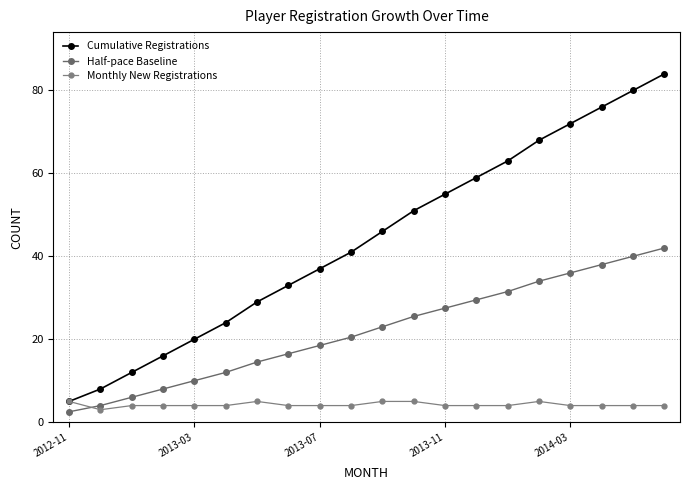

Reading left to right, what are all the values shown in this chart?

Cumulative Registrations: 5.0	8.0	12.0	16.0	20.0	24.0	29.0	33.0	37.0	41.0	46.0	51.0	55.0	59.0	63.0	68.0	72.0	76.0	80.0	84.0
Half-pace Baseline: 2.5	4.0	6.0	8.0	10.0	12.0	14.5	16.5	18.5	20.5	23.0	25.5	27.5	29.5	31.5	34.0	36.0	38.0	40.0	42.0
Monthly New Registrations: 5.0	3.0	4.0	4.0	4.0	4.0	5.0	4.0	4.0	4.0	5.0	5.0	4.0	4.0	4.0	5.0	4.0	4.0	4.0	4.0